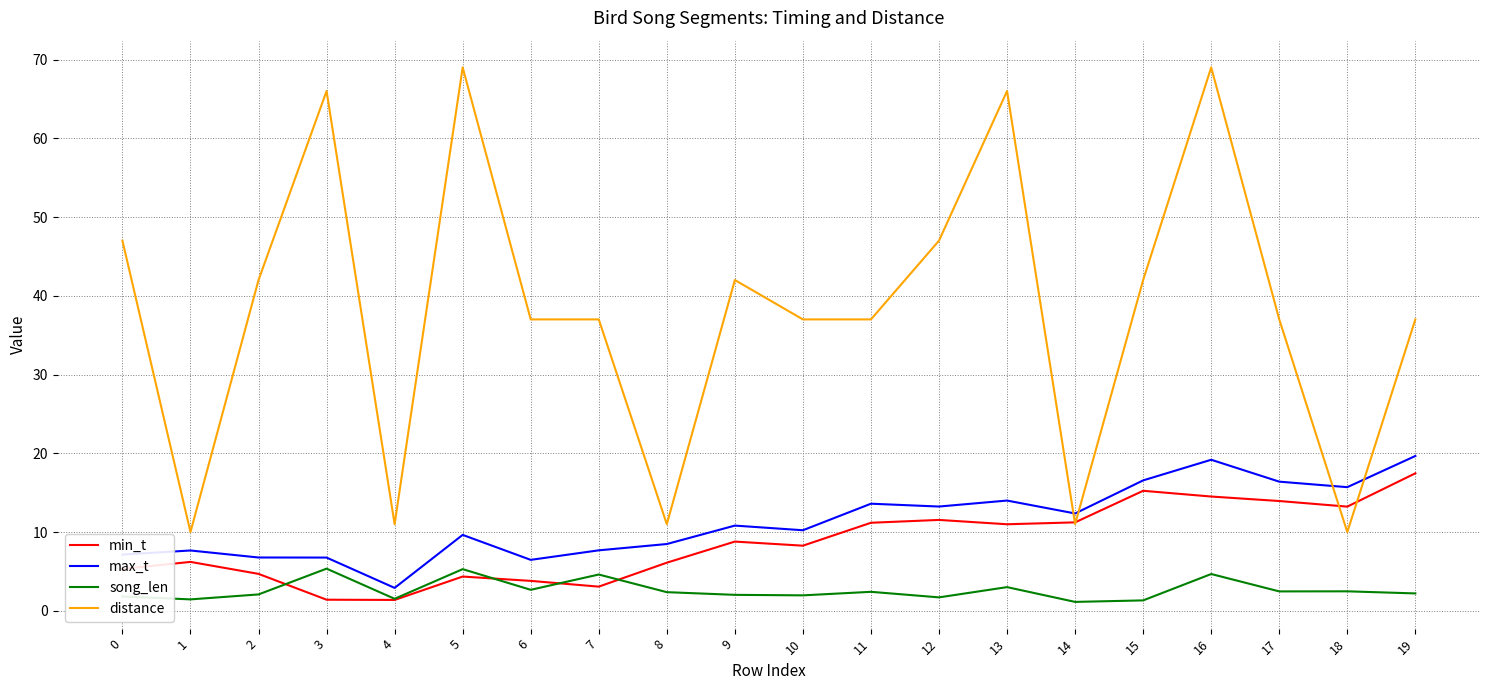

Count the number of categories in the chart.

20